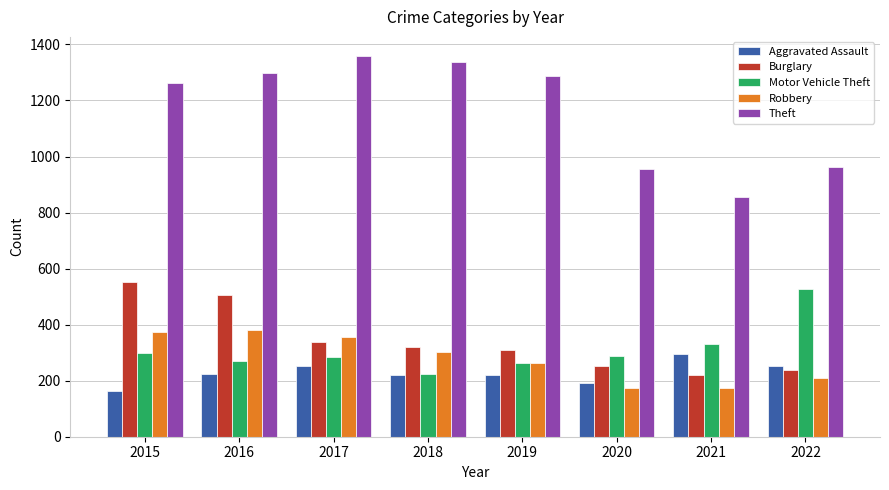

What is the difference between the second highest and second lowest values in the Theft series?

383